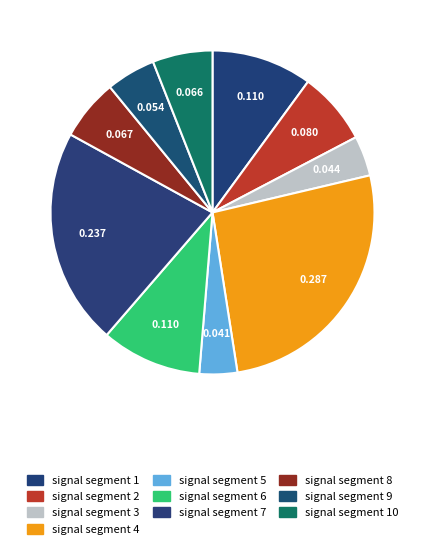

Is there any slice that represents more than half of the pie?

No